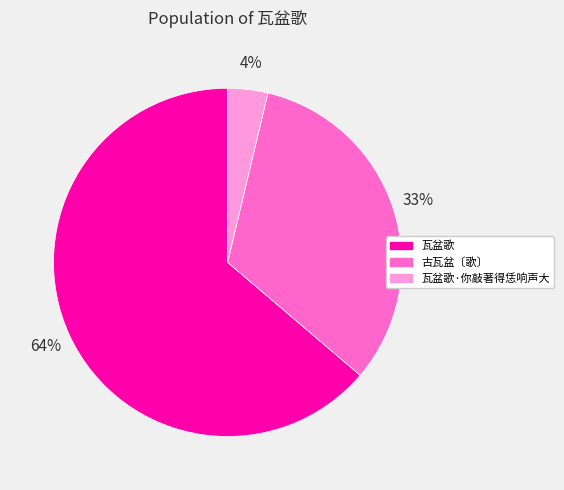

Combined, do 瓦盆歌·你敲著得恁响声大 and 瓦盆歌 account for over 50%?

Yes